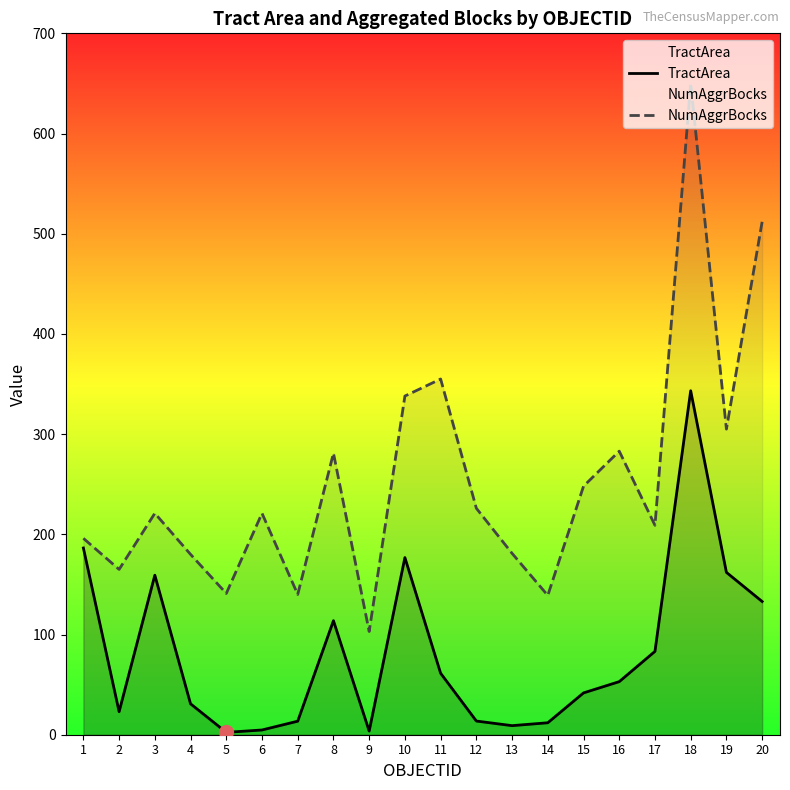

List the labels in order of TractArea value, largest first.

18, 1, 10, 19, 3, 20, 8, 17, 11, 16, 15, 4, 2, 12, 7, 14, 13, 6, 9, 5